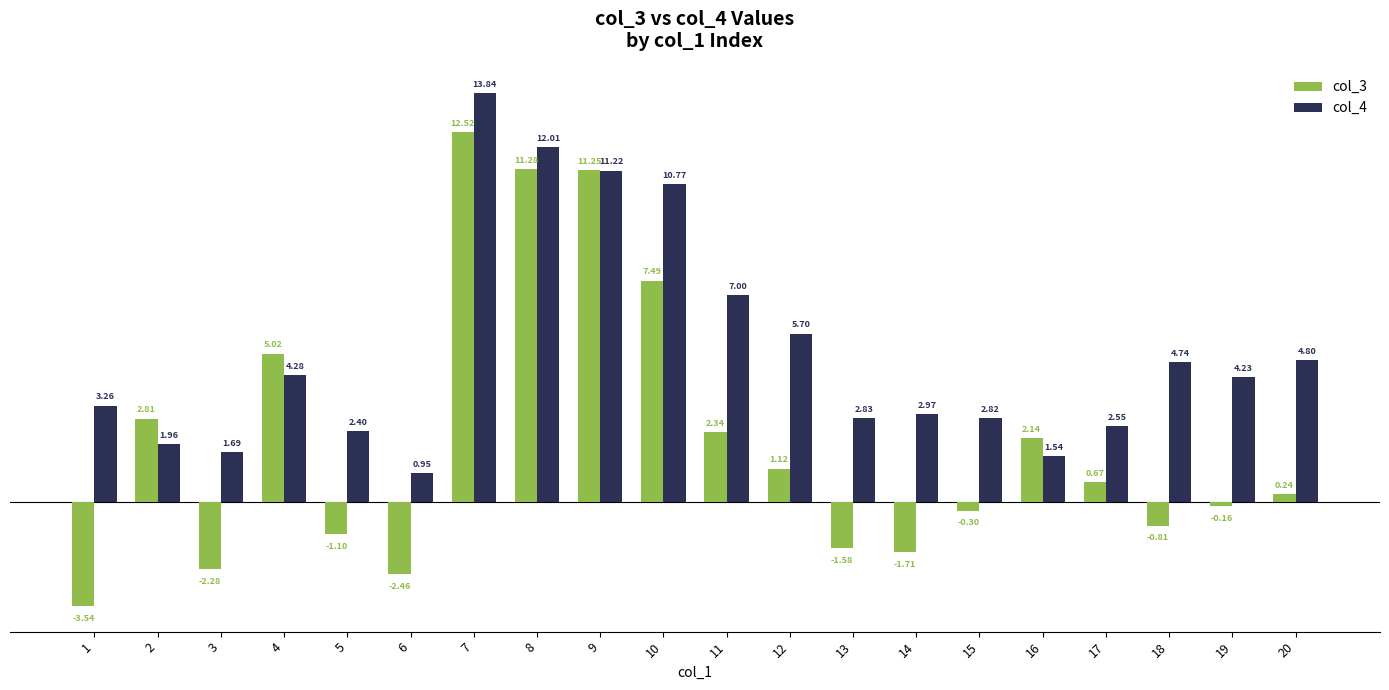

Does the chart contain any negative values?

Yes